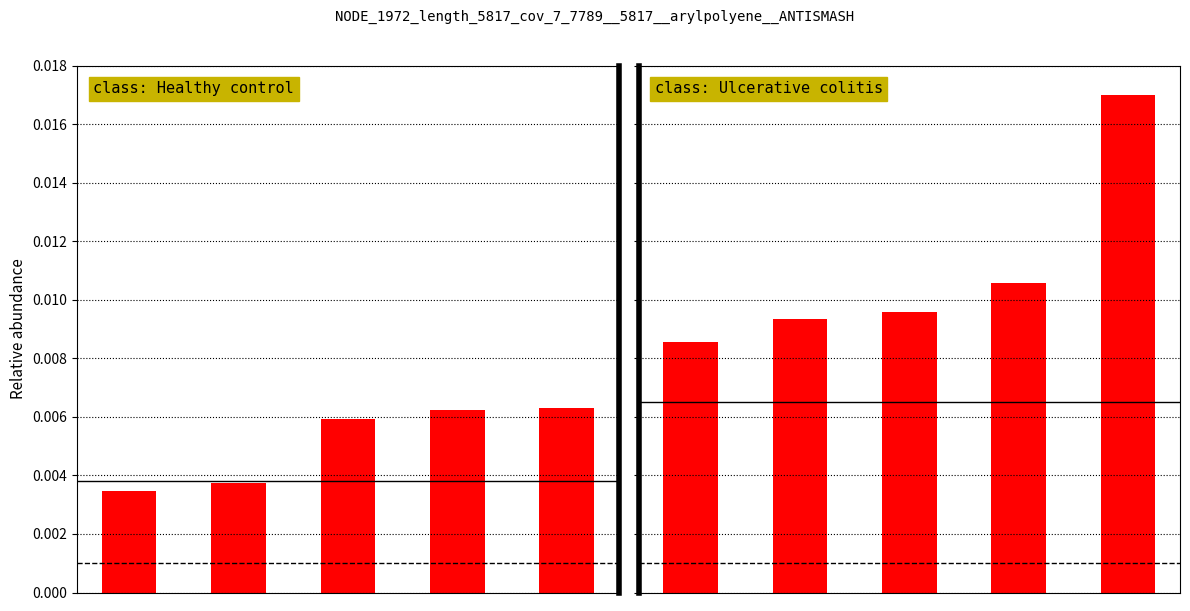

Rank the categories by value from highest to lowest.

4, 3, 2, 1, 0